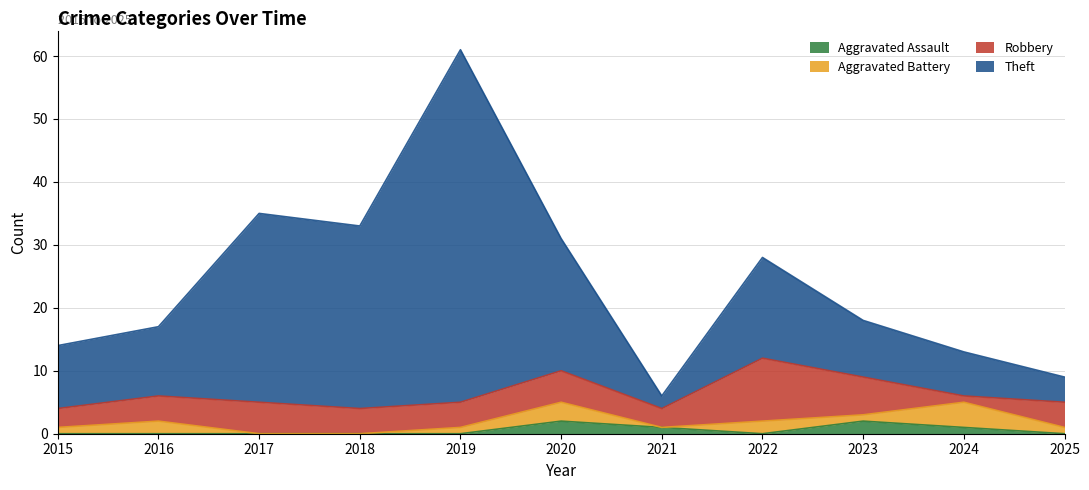

True or false: Theft has a value of 61 at 2019.

True